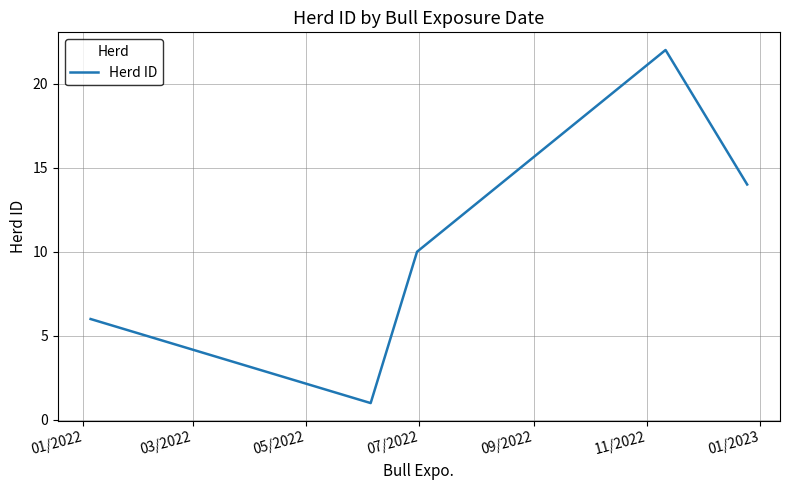

What is the difference between the maximum and minimum values?

21